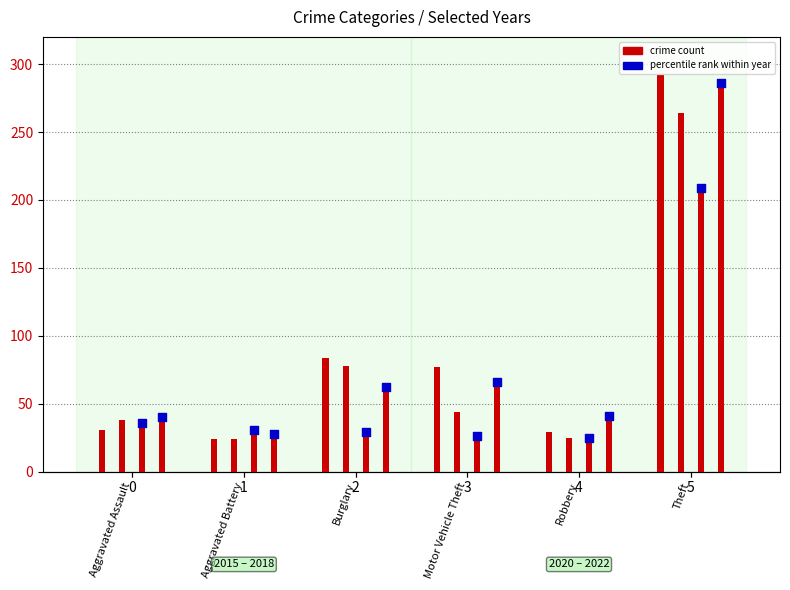

Is the value of 2018 at Aggravated Battery greater than the value of 2015 at Burglary?

No